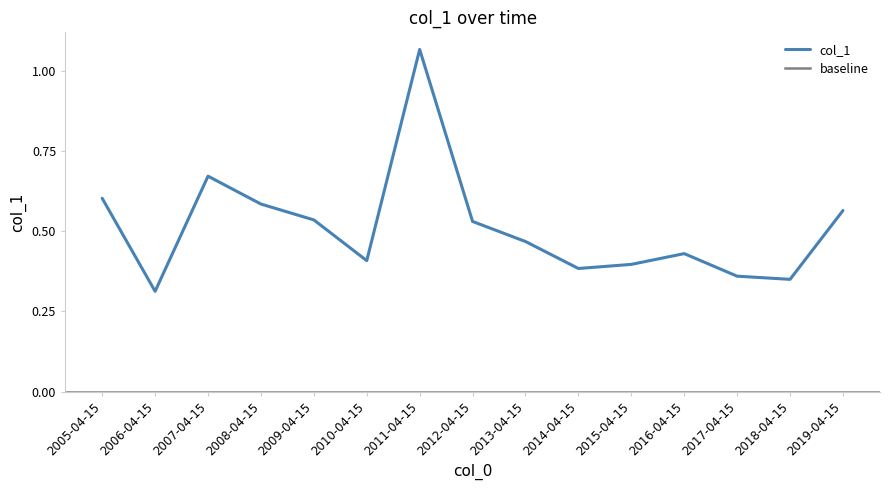

Between 2008-04-15 and 2005-04-15, which is larger?

2005-04-15